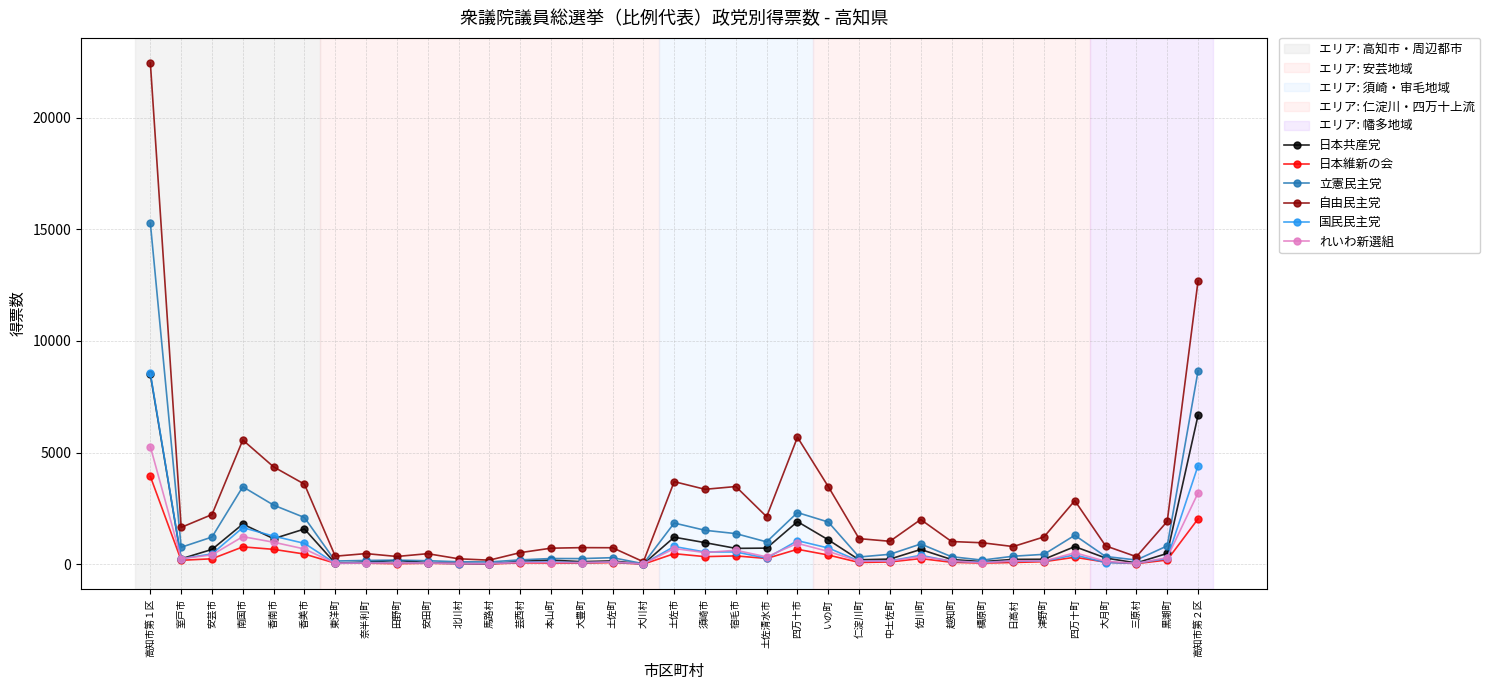

What is the maximum value shown in the chart?

22443.0